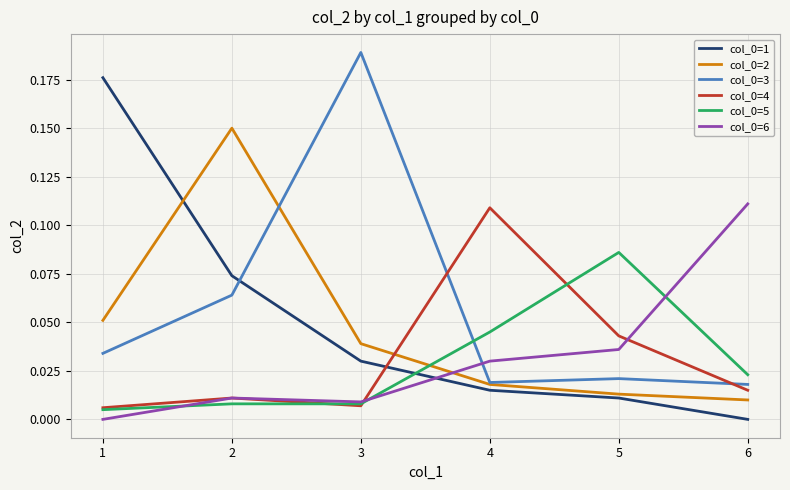

Between which two adjacent categories do col_0=1 and col_0=3 first intersect?

2 and 3